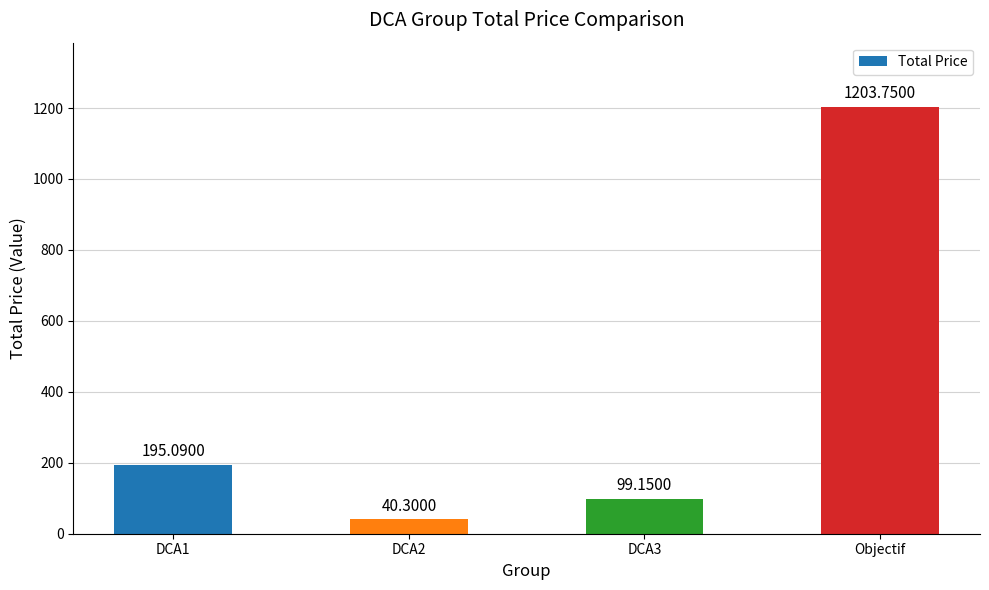

List the labels in order of value, largest first.

Objectif, DCA1, DCA3, DCA2